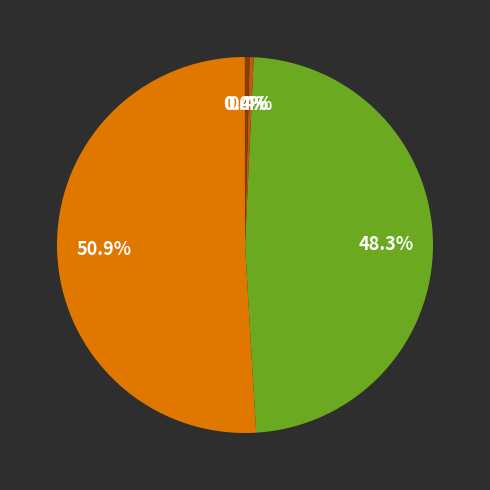

Is there a majority slice in this chart?

Yes